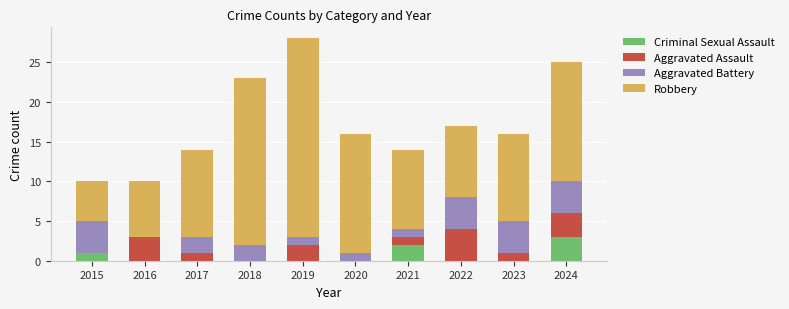

At which category is the sum across all series the highest?

2019